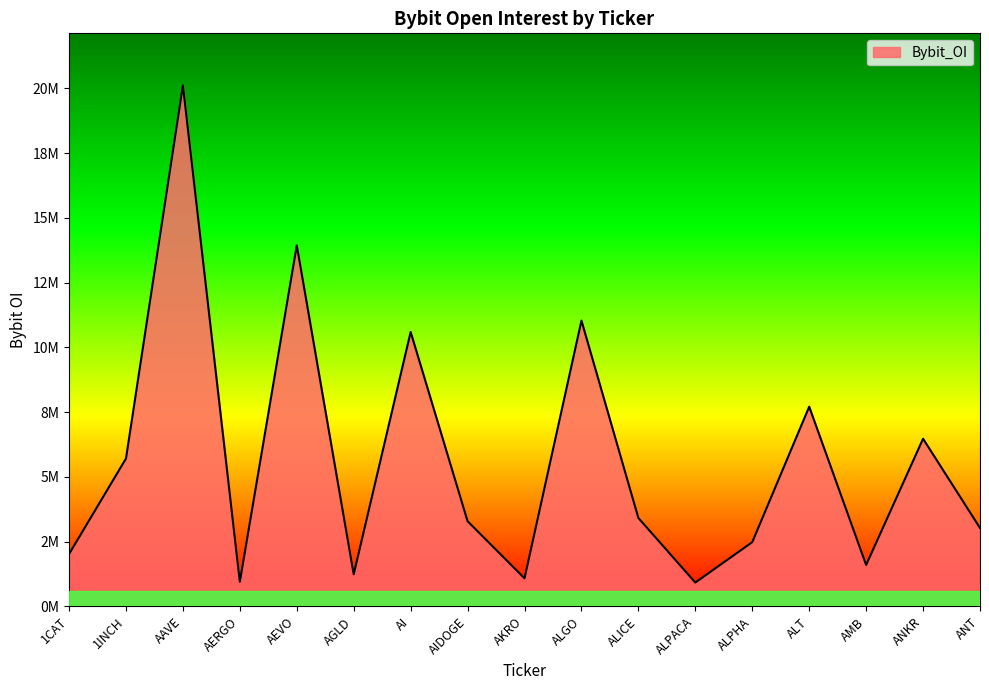

True or false: the data has more than 2 interior local peaks.

True